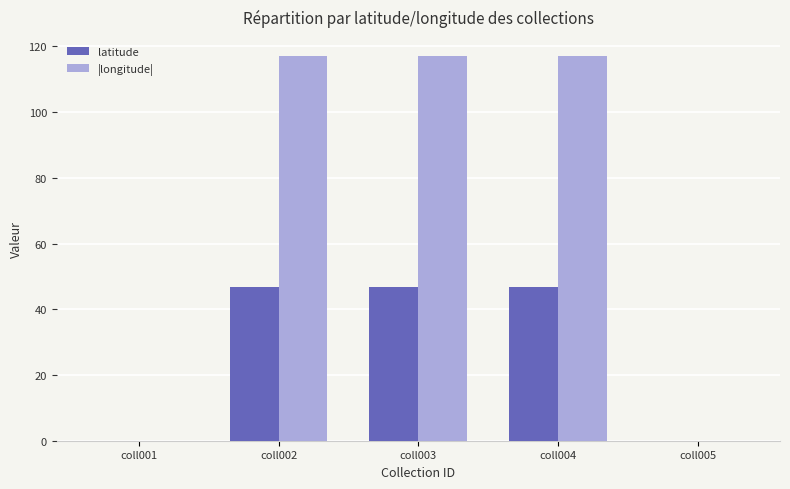

What is the maximum value for latitude?

46.7